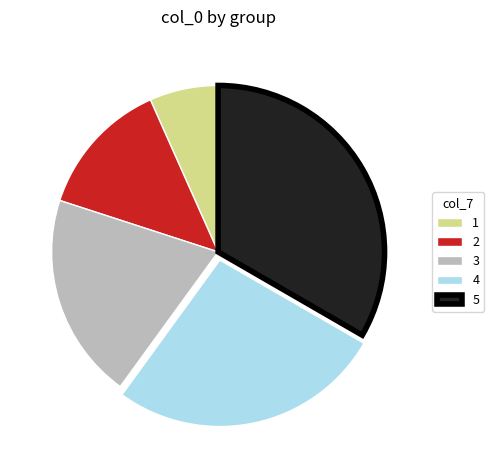

Rank the categories by value from highest to lowest.

5, 4, 3, 2, 1